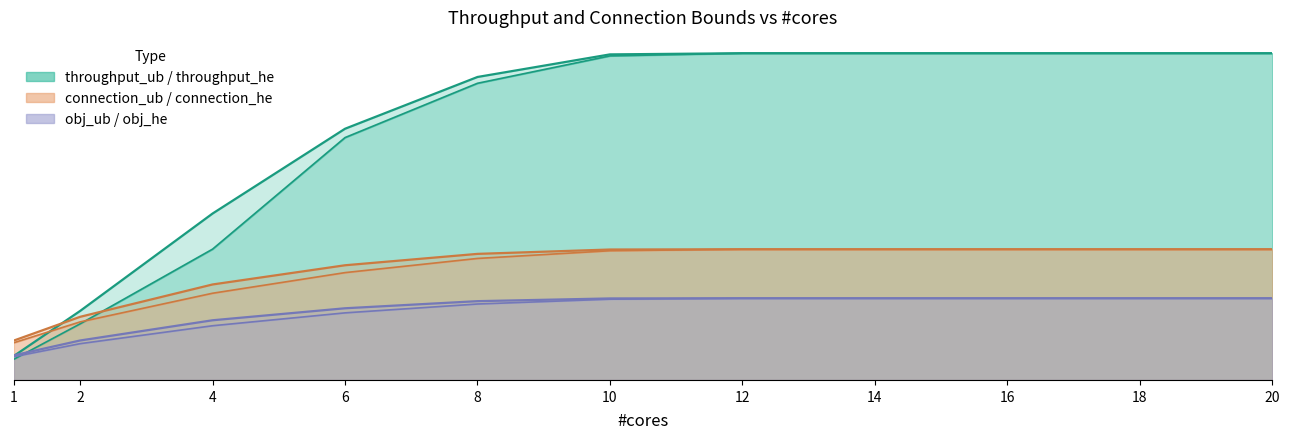

Rank the series by their maximum value, from highest to lowest.

throughput_ub, throughput_he, connection_ub, connection_he, obj_ub, obj_he